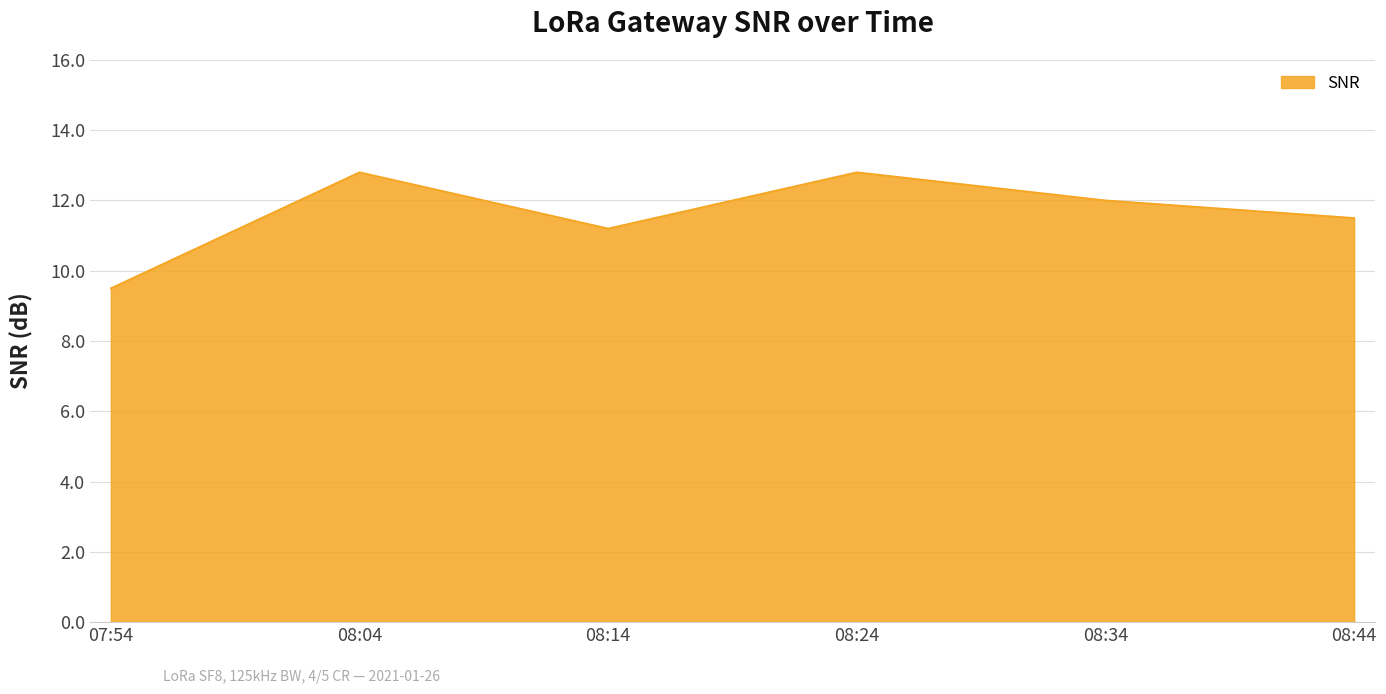

What is the maximum value shown in the chart?

12.8